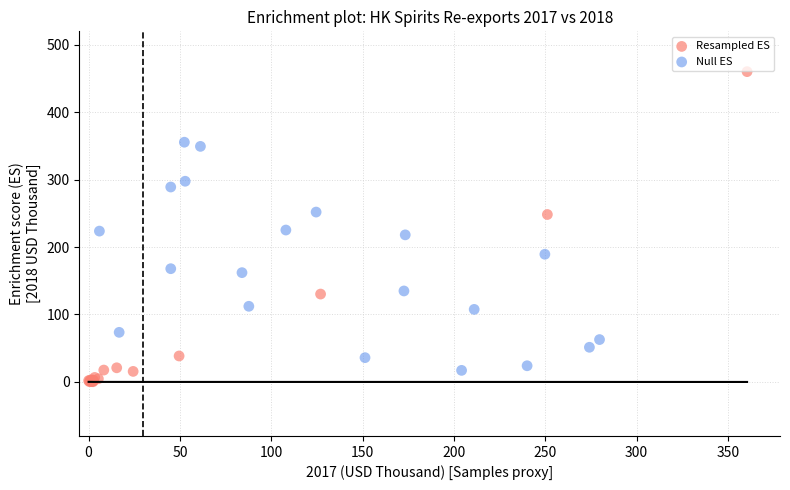

Which series contains the highest Y value?

Resampled ES